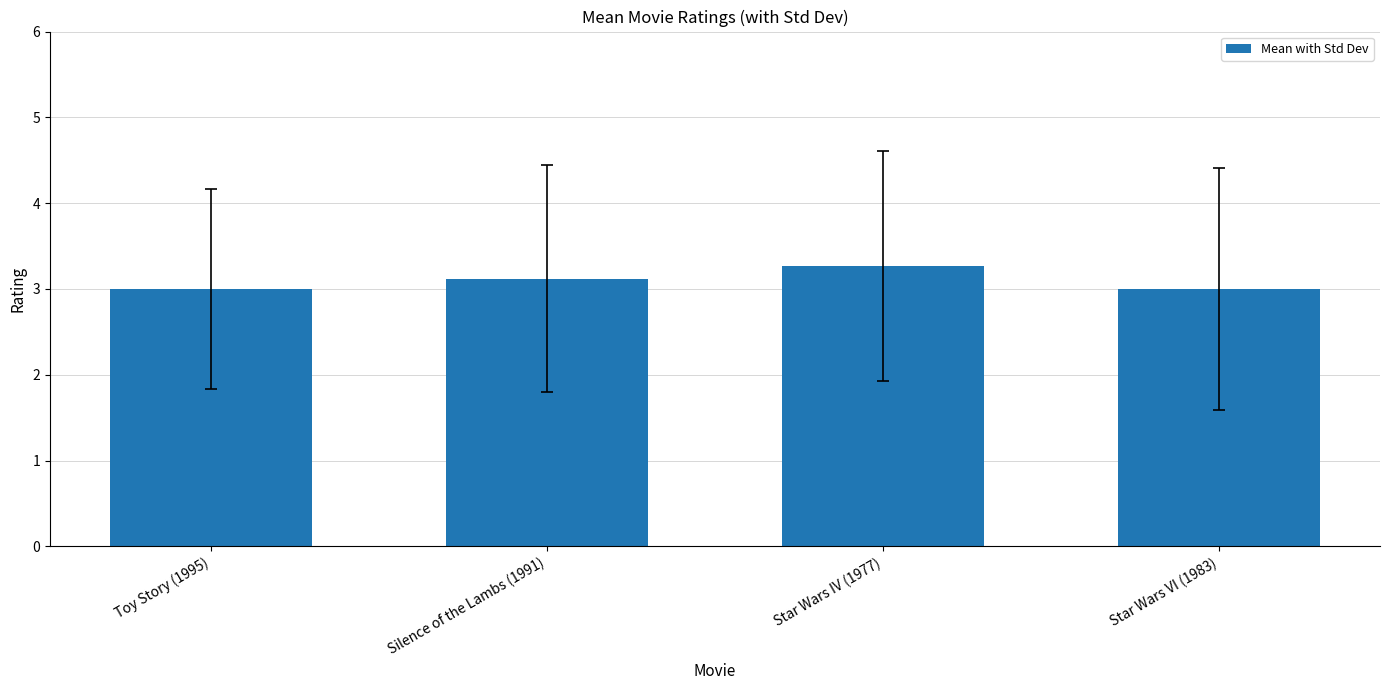

What is the difference between the maximum and minimum values?

0.3